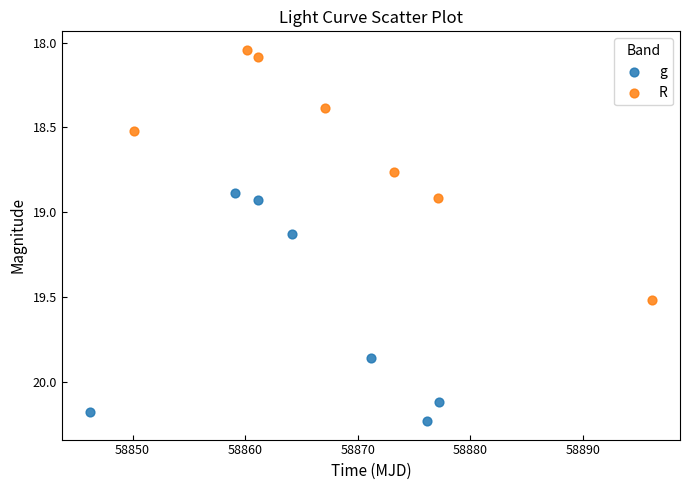

Which series reaches the minimum Y coordinate?

R